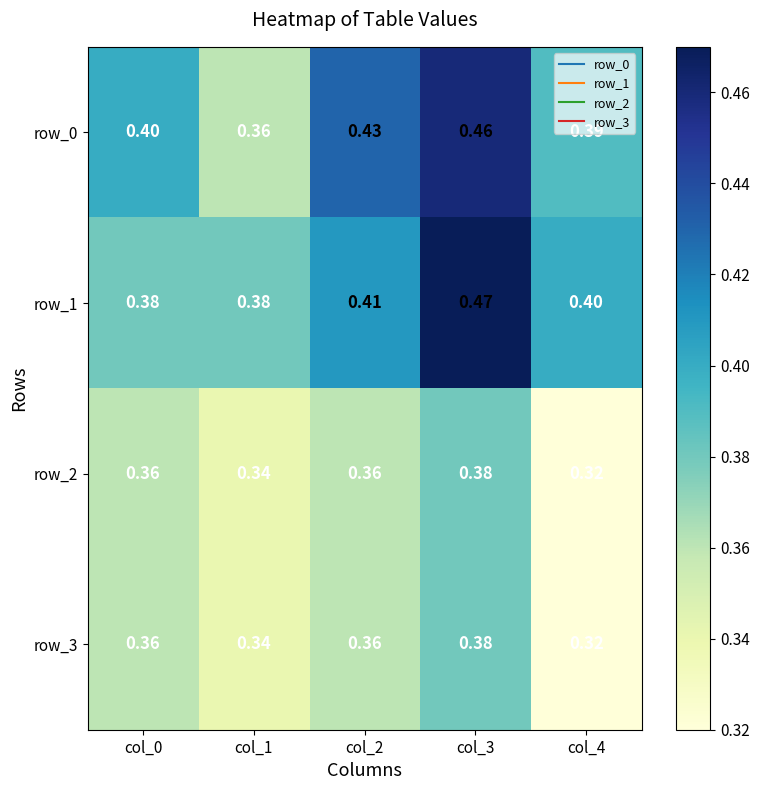

Is it true that row_2 equals 0.2 at col_0?

False